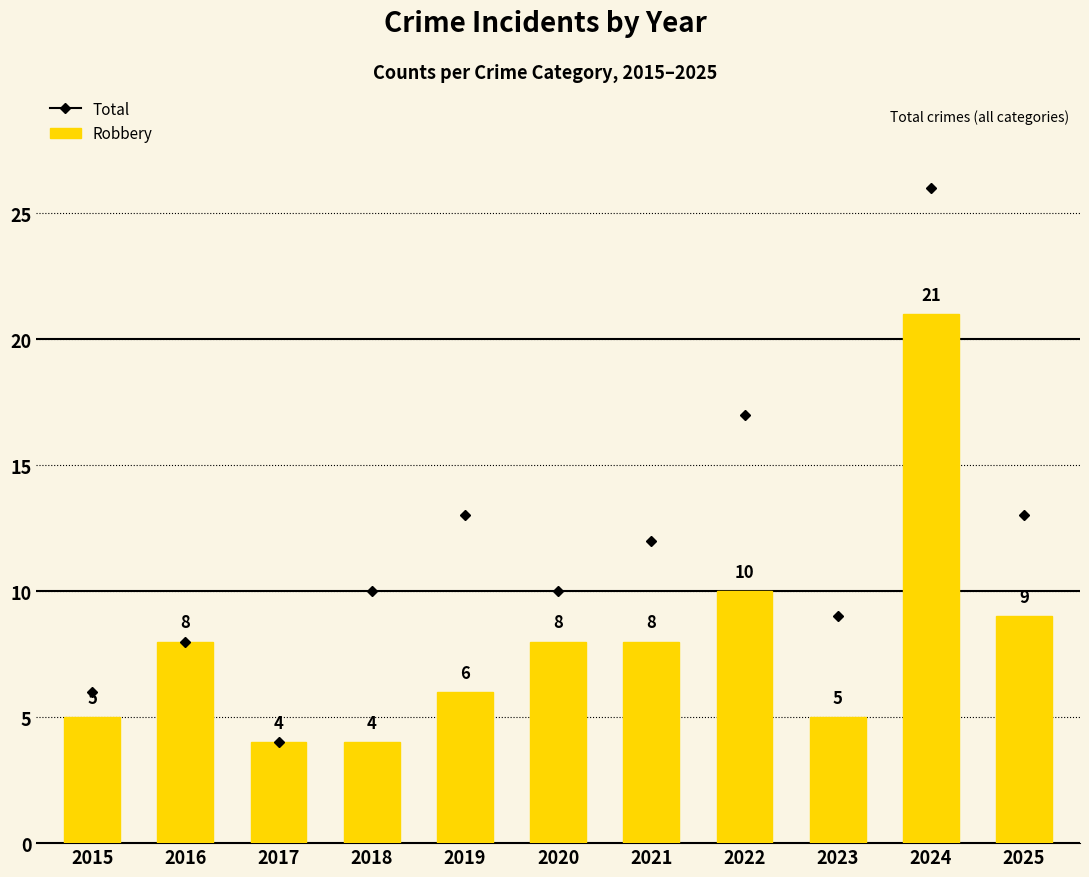

Between 2019 and 2024, which is larger?

2024